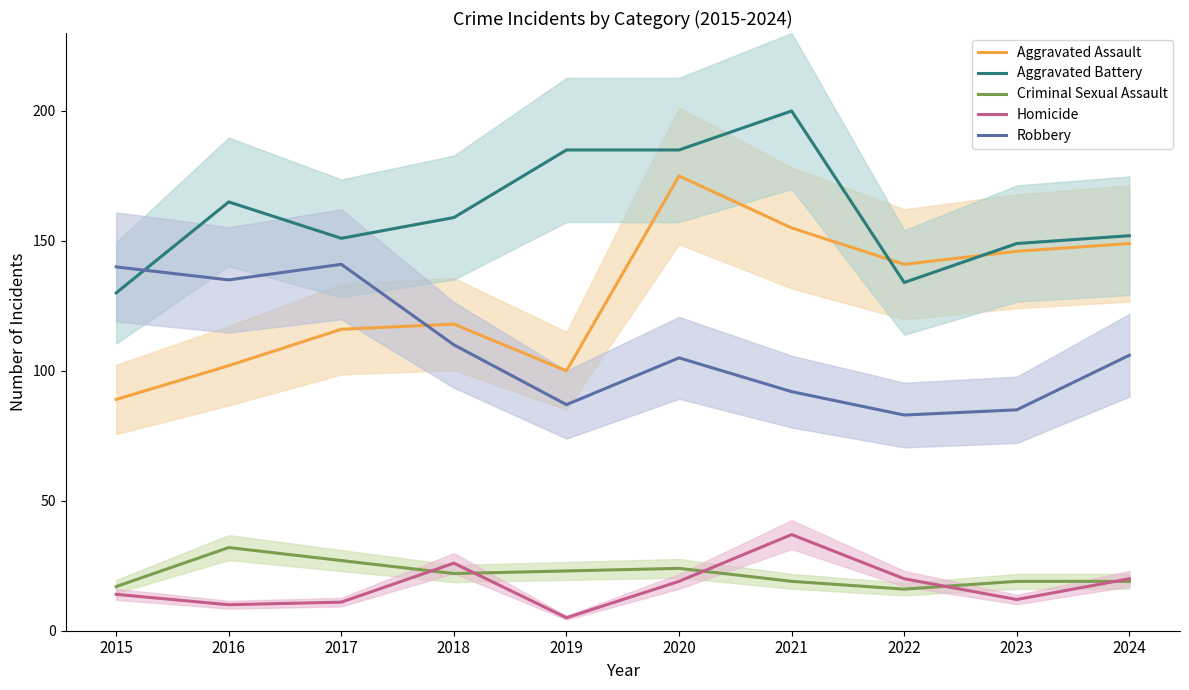

Which series has the largest range (max minus min)?

Aggravated Assault